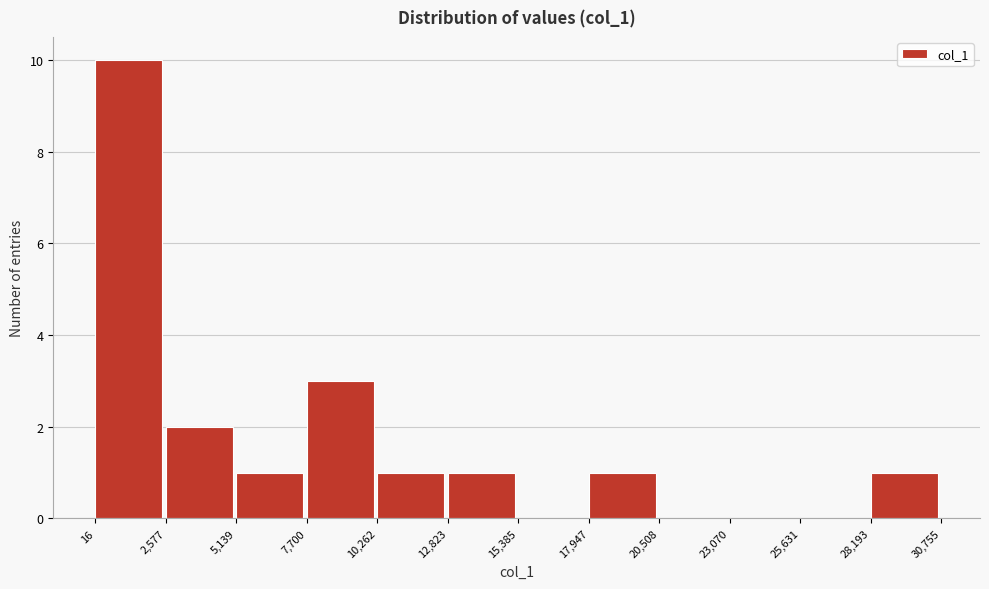

Reading left to right, list every bar in this chart as the range it spans on the x-axis followed by its height. The values are not printed on the chart, so give them approximately, as read against the axis.

16 to 2,577: 10
2,577 to 5,139: 2
5,139 to 7,700: 1
7,700 to 10,262: 3
10,262 to 12,823: 1
12,823 to 15,385: 1
15,385 to 17,947: 0
17,947 to 20,508: 1
20,508 to 23,070: 0
23,070 to 25,631: 0
25,631 to 28,193: 0
28,193 to 30,755: 1